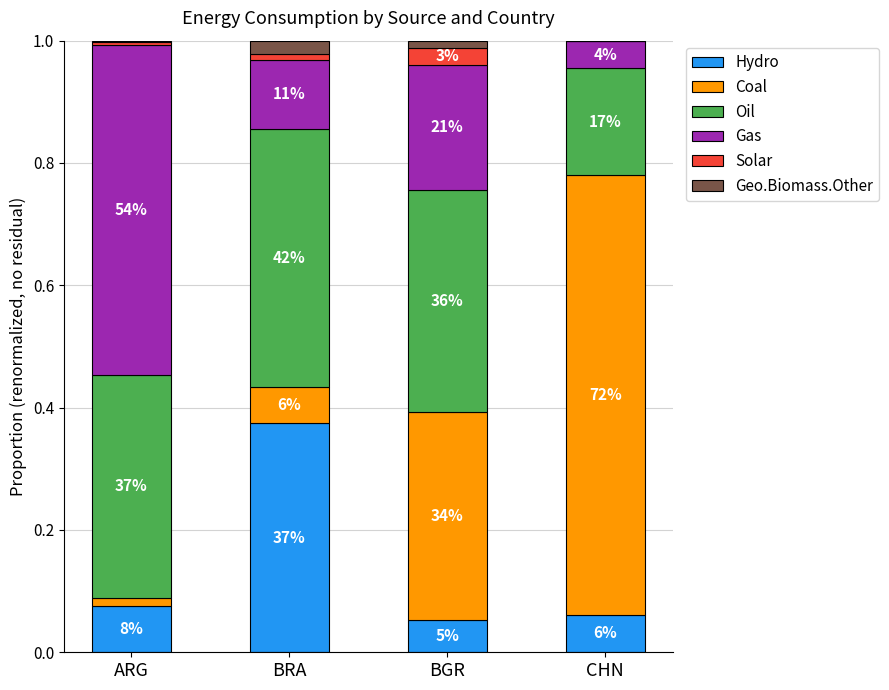

Which series changed the most between BRA and CHN?

Coal